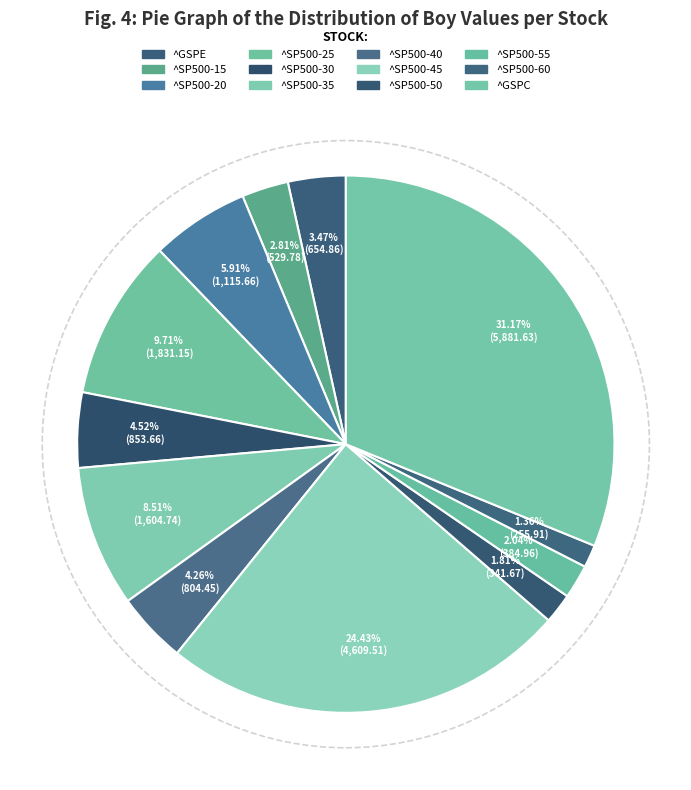

What is the change in value from ^GSPE to ^SP500-35?

+949.9